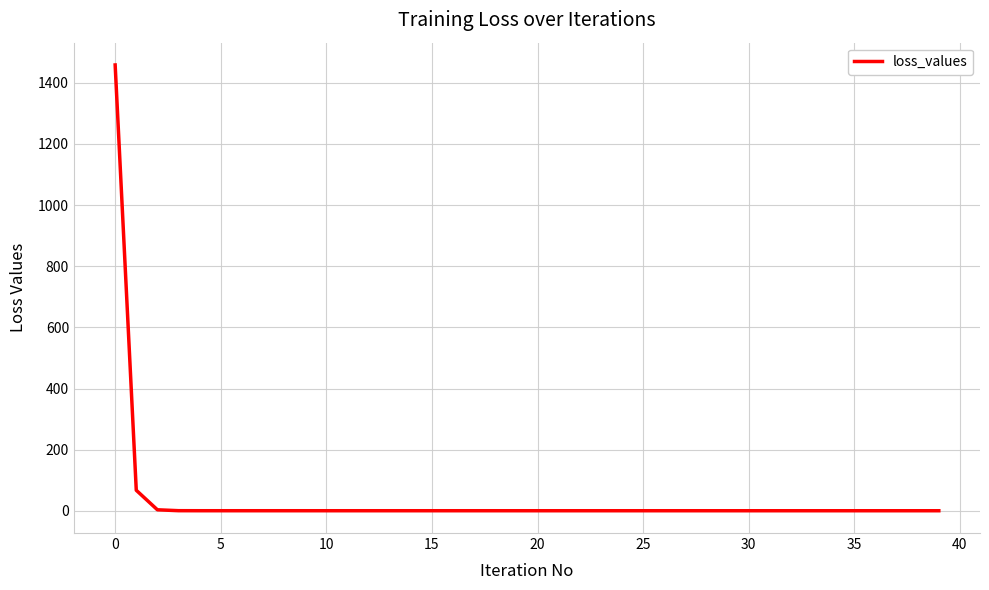

What is the difference between the maximum and minimum values?

1458.5